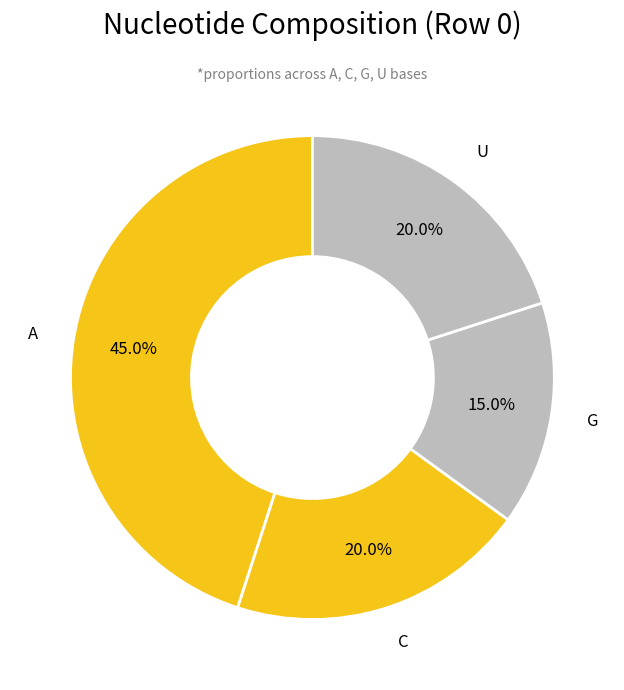

Which category has the smallest portion of the pie?

G